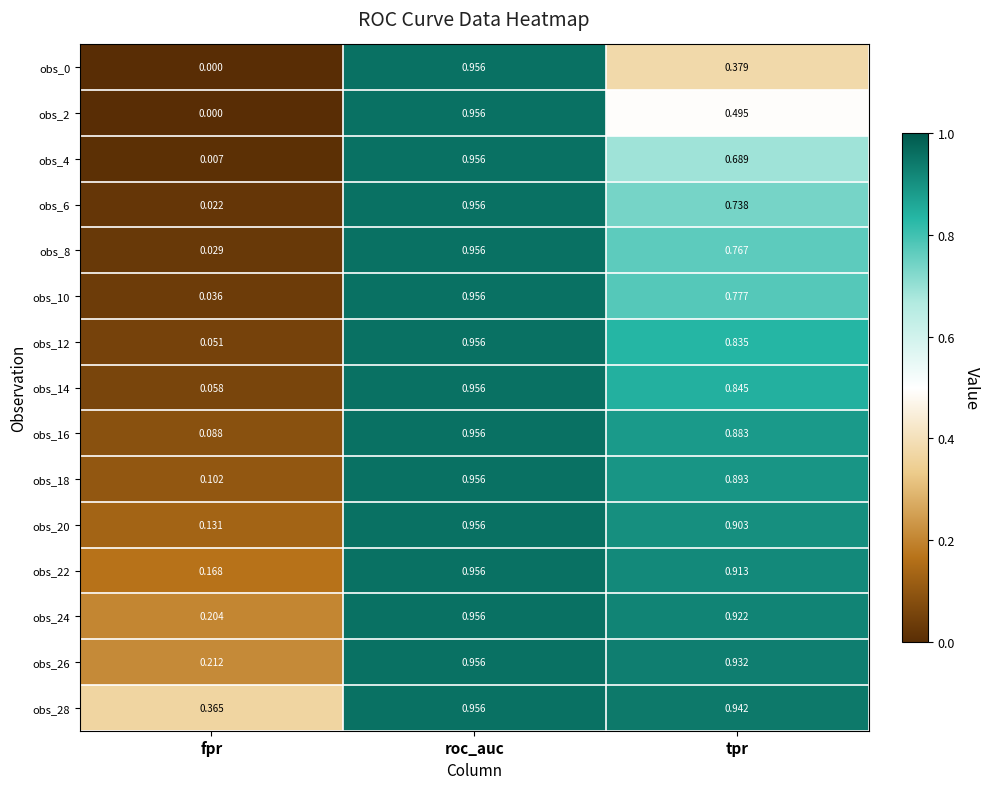

Rank the categories by obs_28 value from lowest to highest.

fpr, tpr, roc_auc